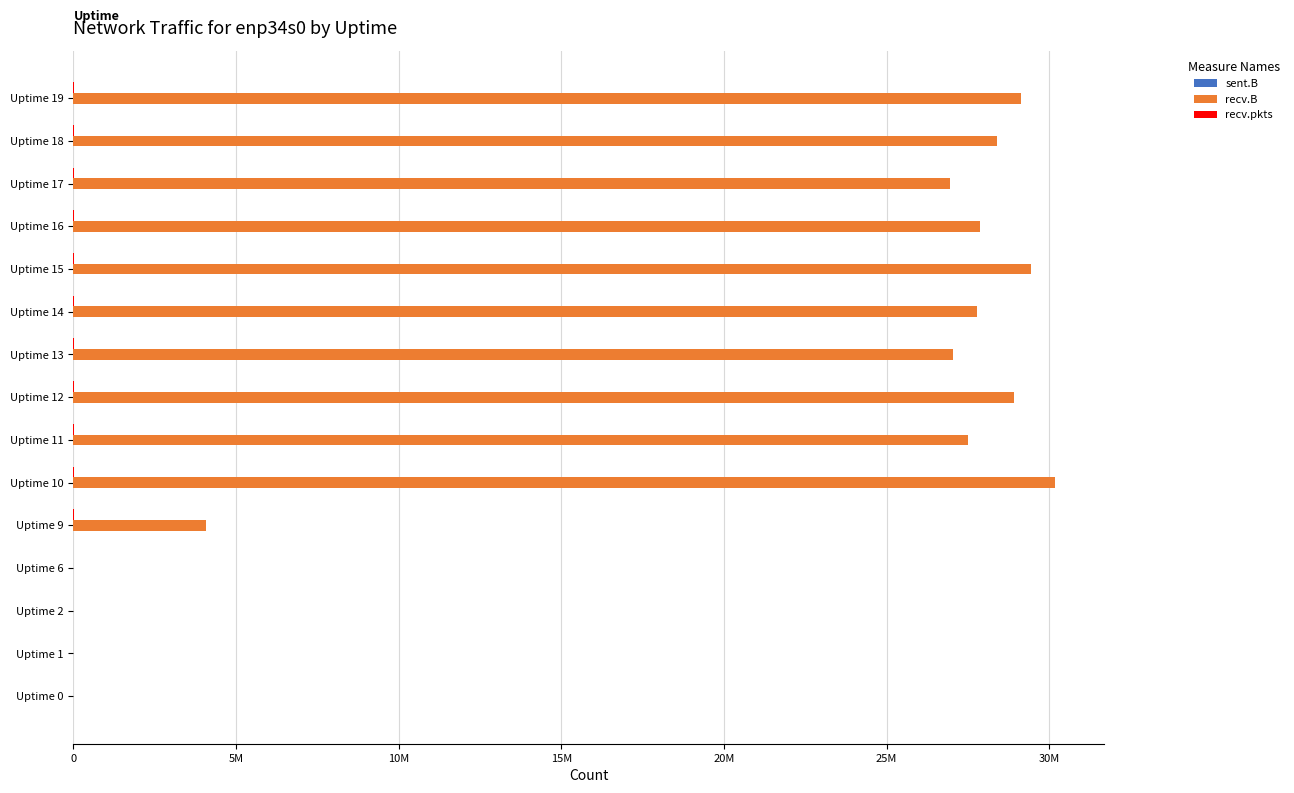

What position from the left is 30M?

7